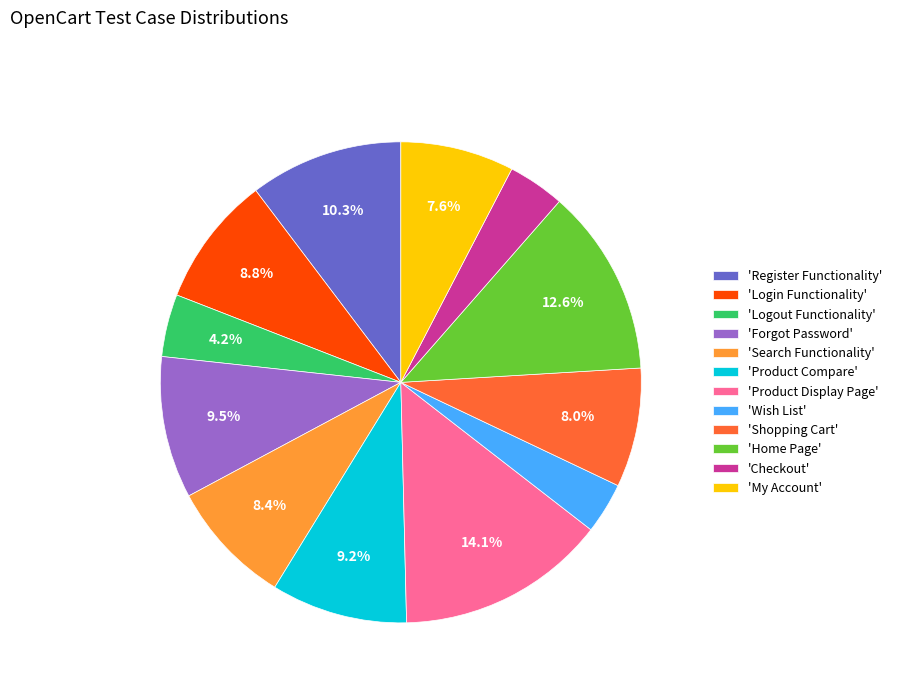

Which has a higher value, 'Logout Functionality' or 'Forgot Password'?

'Forgot Password'